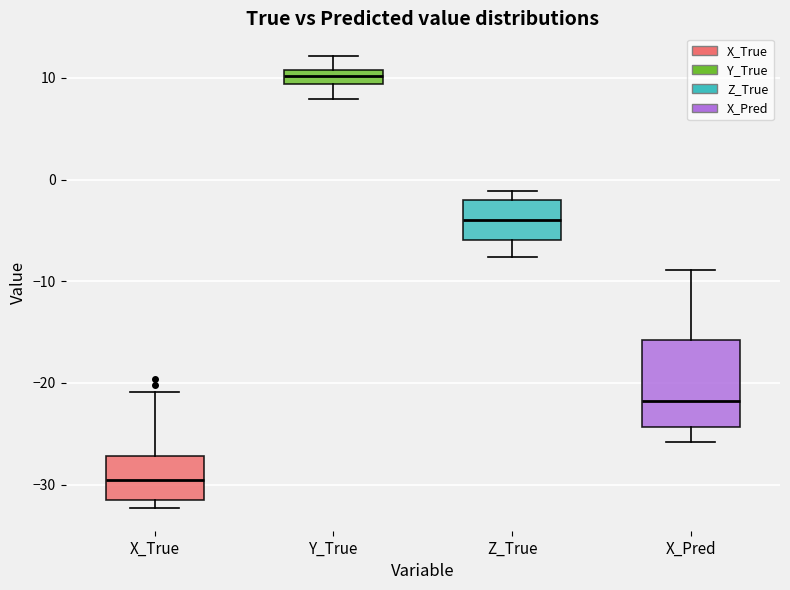

Where is the lower edge of the box for Z_True on the y-axis? The values are not printed on the chart, so give them approximately, as read against the axis.

-6